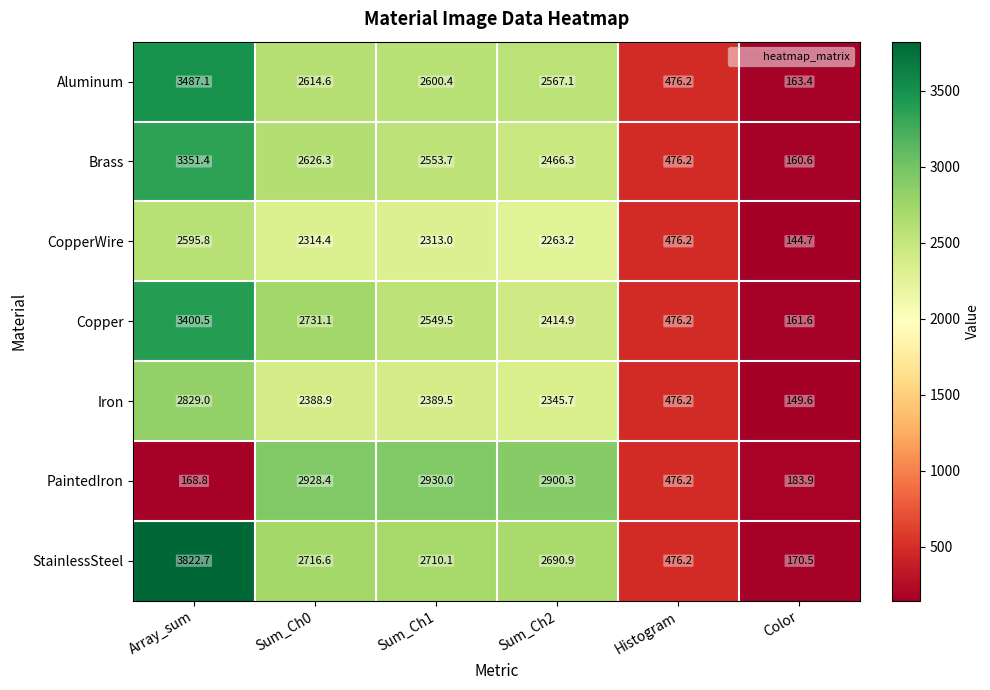

Between Sum_Ch0 and Sum_Ch1, which series saw the biggest shift?

Copper